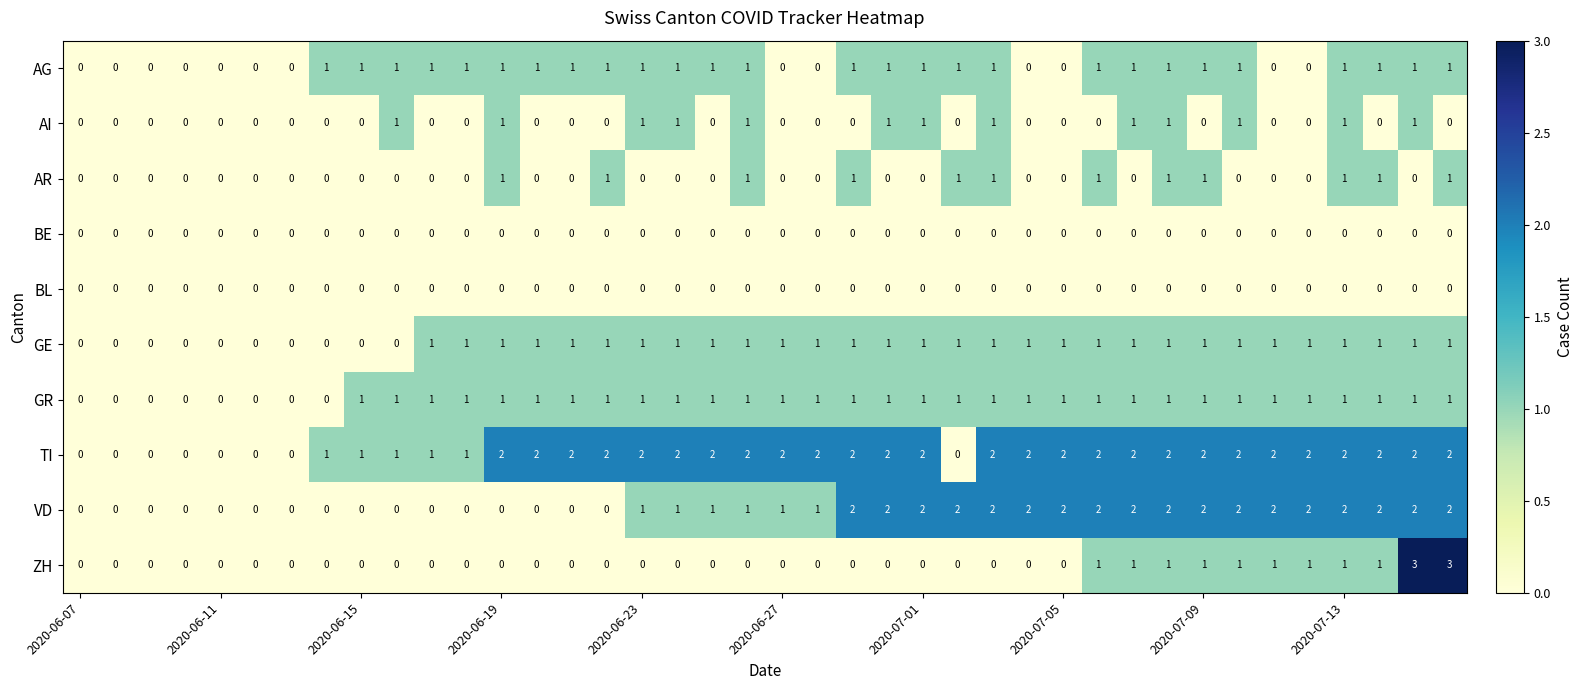

How many categories are shown in the chart?

40